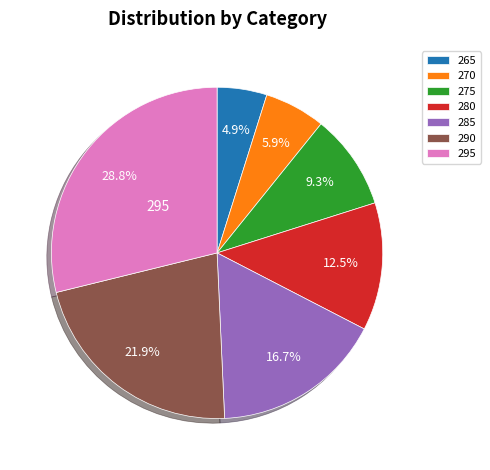

Is there a majority slice in this chart?

No